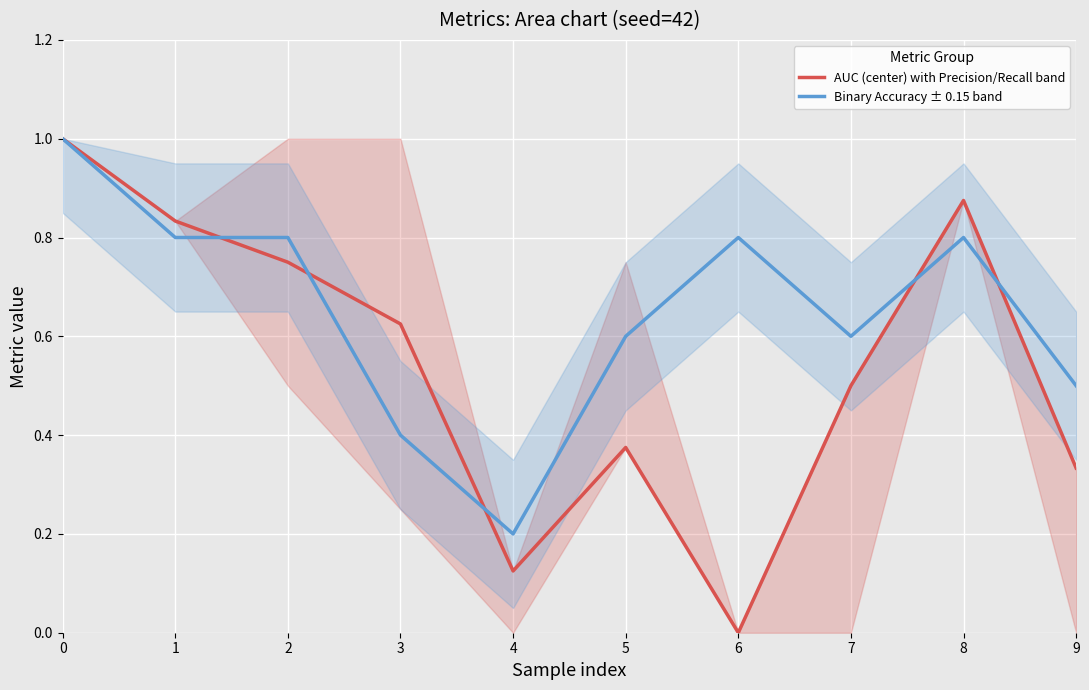

Where is the first local maximum for Binary Accuracy ± 0.15 band?

6